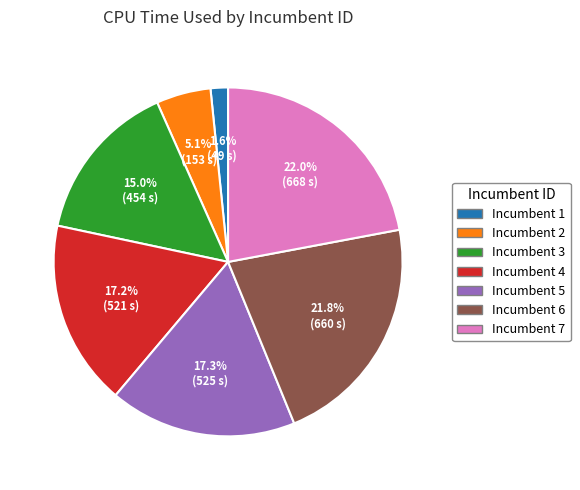

How many segments does this pie chart have?

7